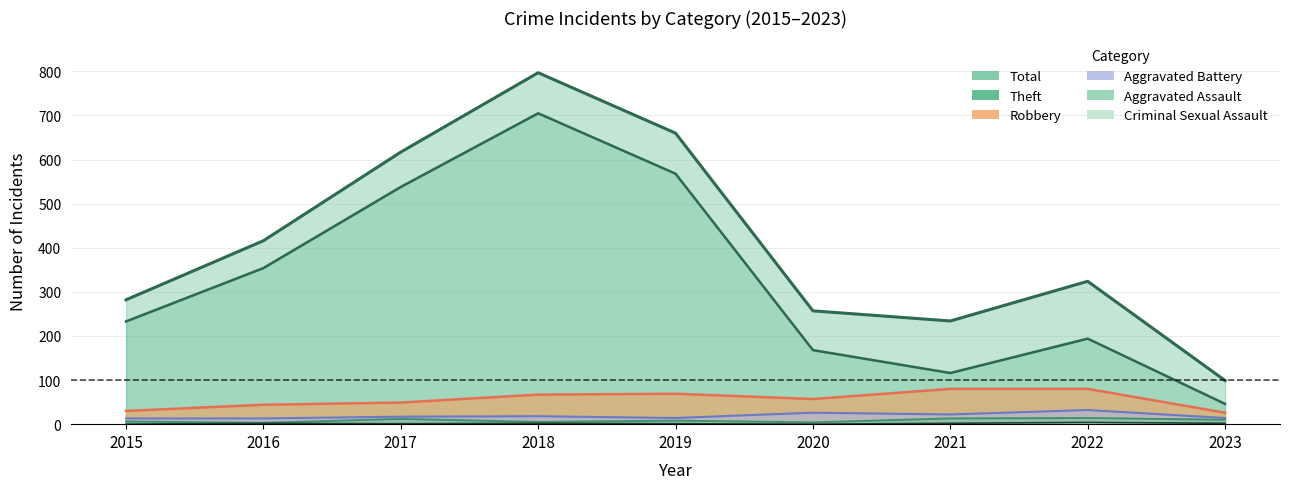

At which category does Criminal Sexual Assault reach its first local valley?

2017